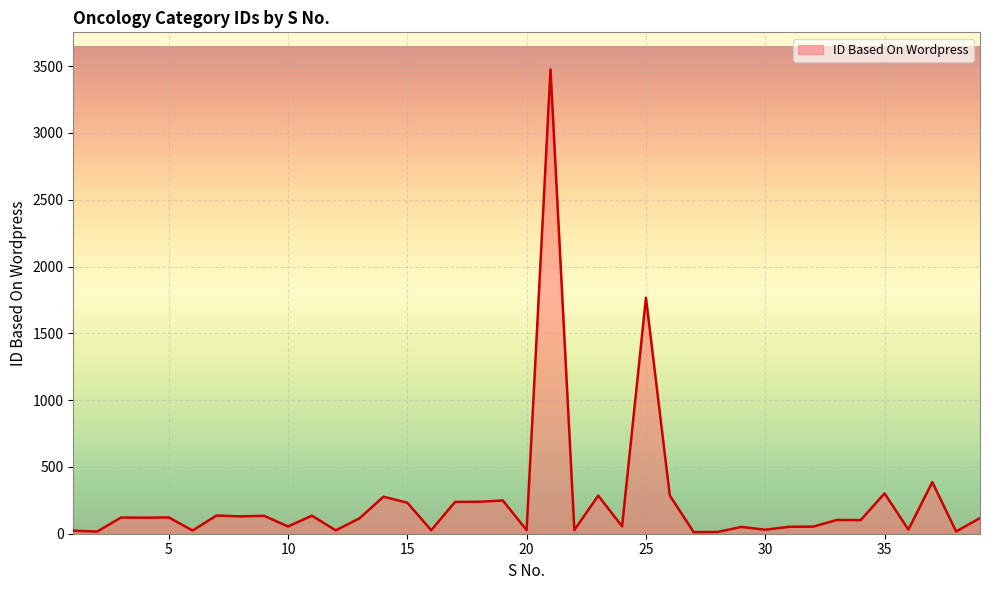

Does the chart have visible grid lines?

Yes